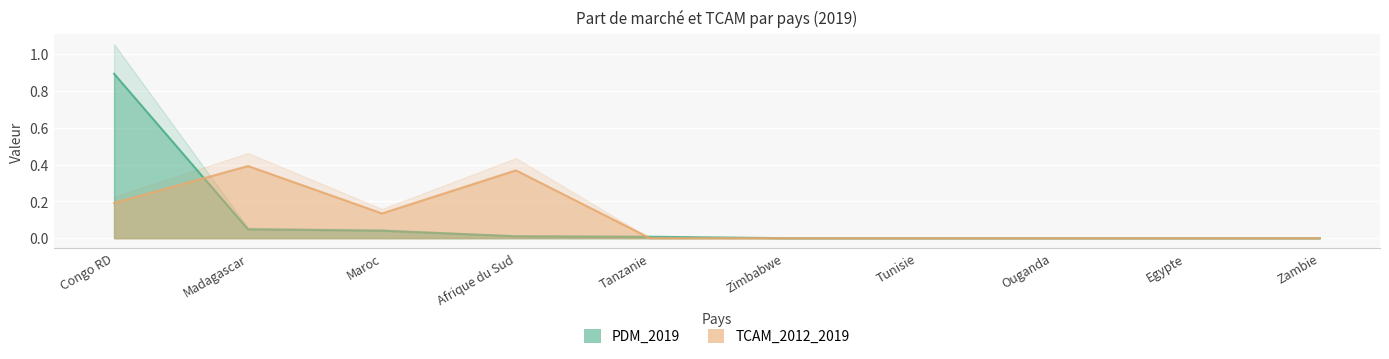

How many data points does each series have?

10